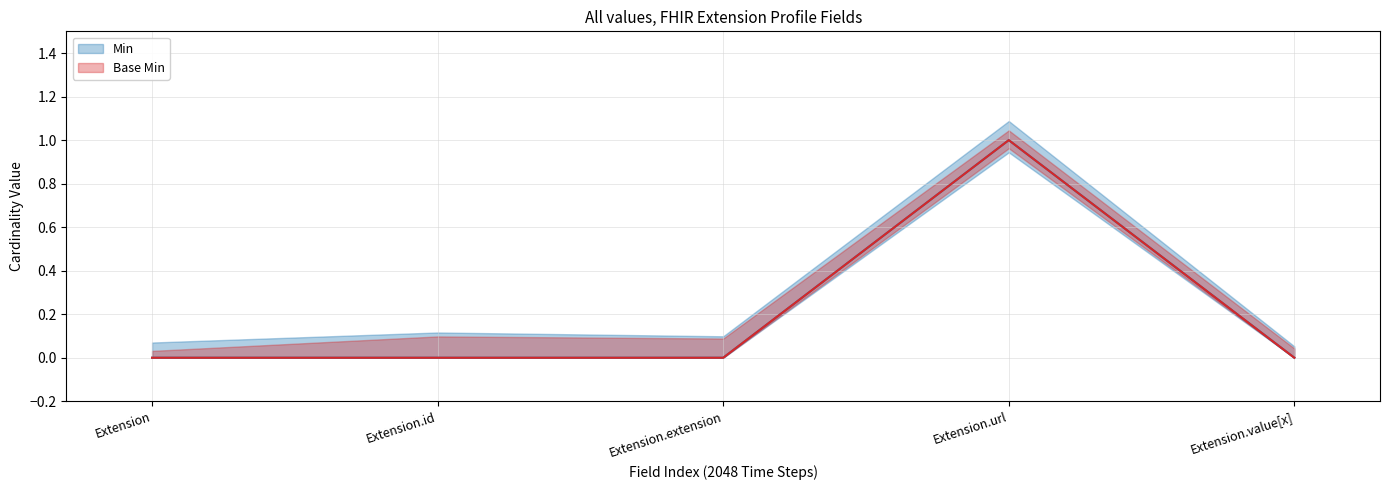

True or false: Base Min has a value of 1 at Extension.id.

False